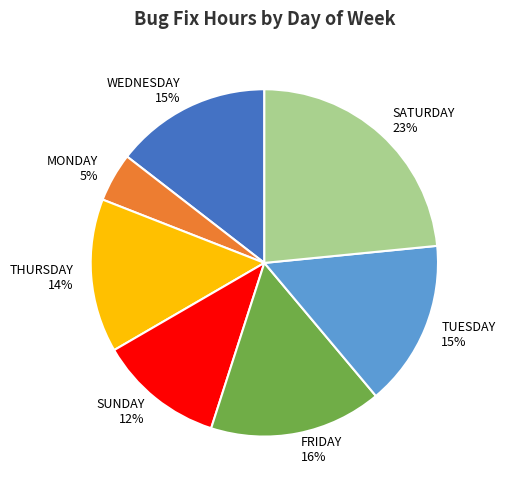

Which slice is the largest?

SATURDAY